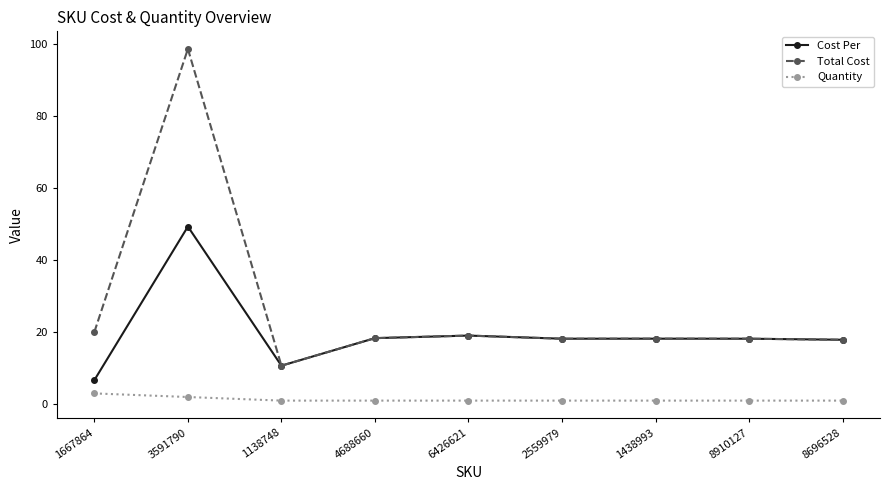

True or false: Quantity and Total Cost intersect in this chart.

False